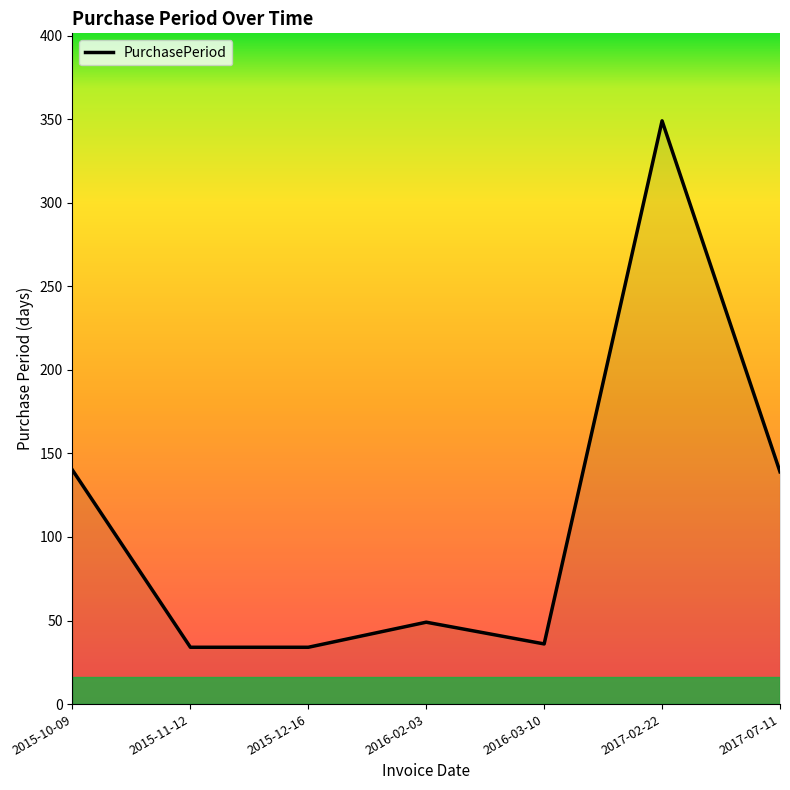

What is the difference between the second highest and minimum values?

106